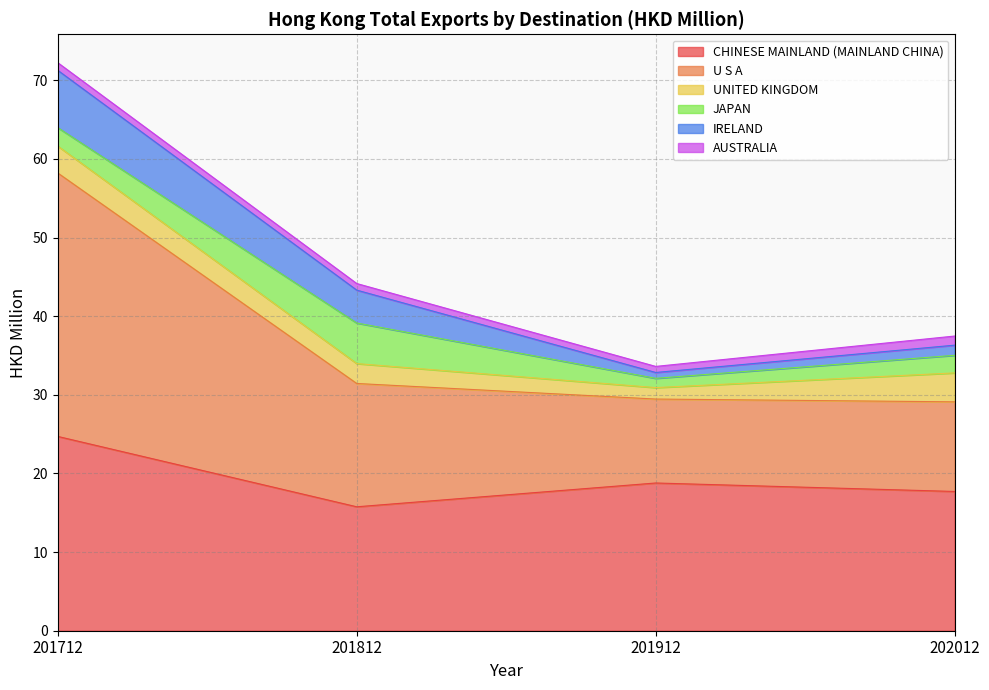

Rank the series by their maximum value, from highest to lowest.

U S A, CHINESE MAINLAND (MAINLAND CHINA), IRELAND, JAPAN, UNITED KINGDOM, AUSTRALIA